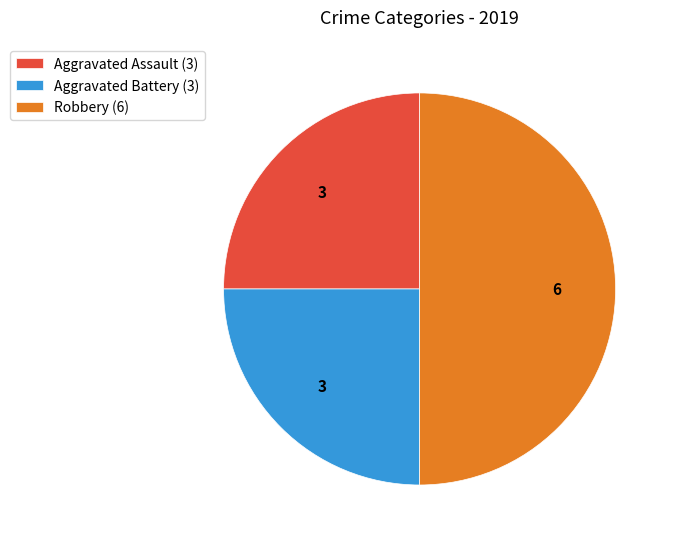

What is the ratio of the value at Aggravated Battery to the value at Aggravated Assault?

1.0